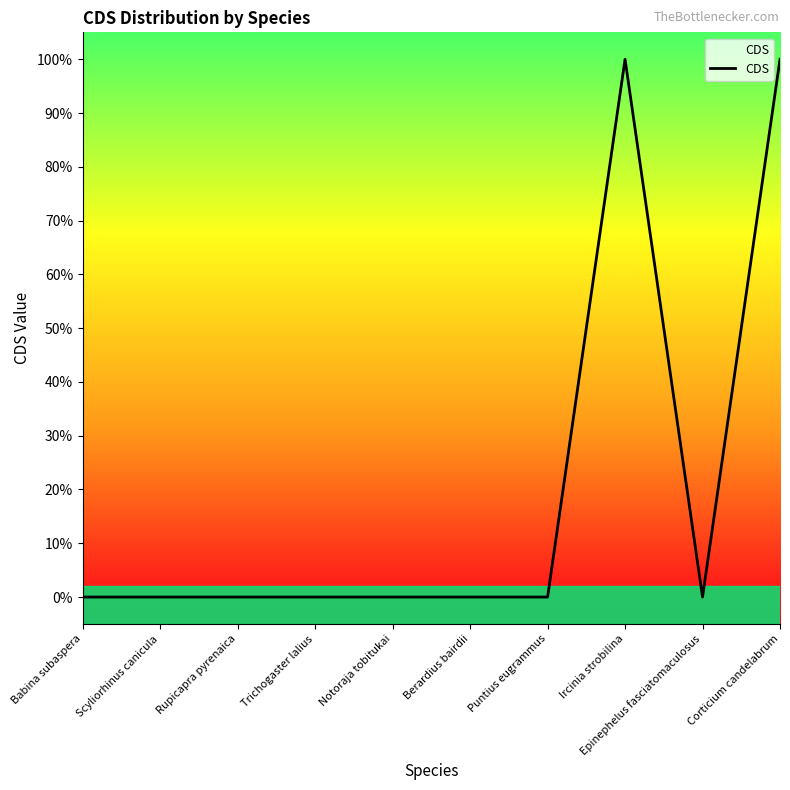

What position from the right is Puntius eugrammus?

4